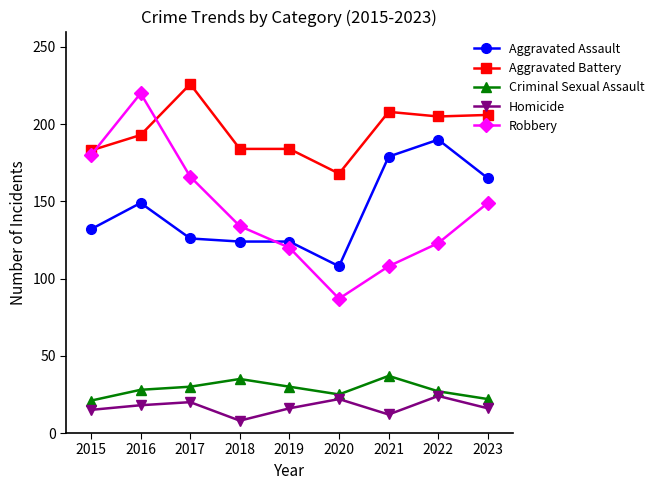

What is the total value across all series at 2023?

558